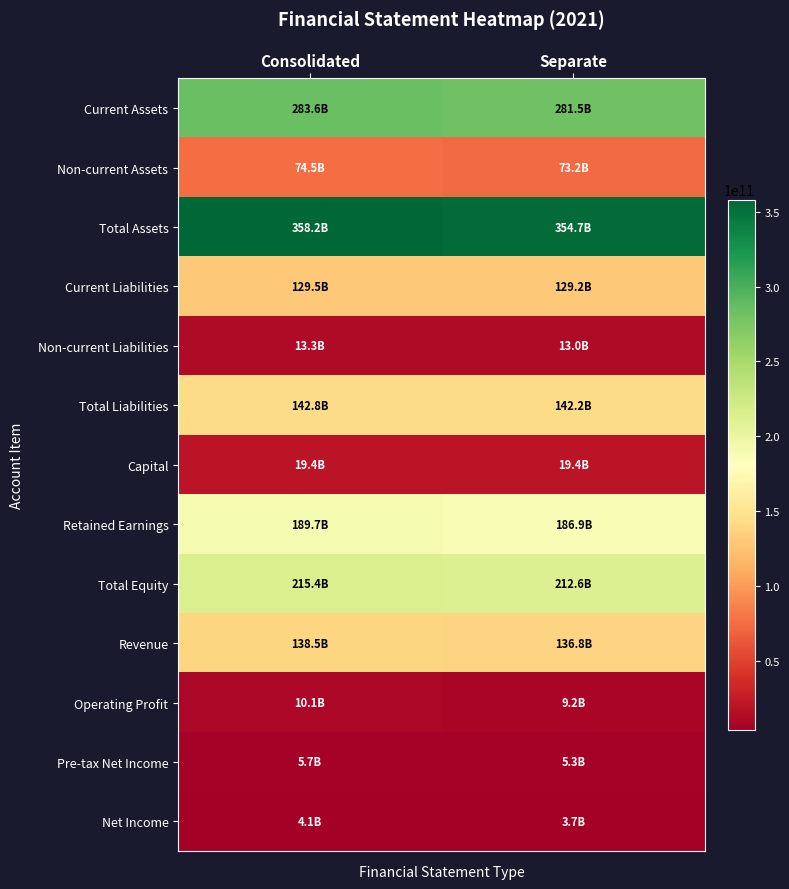

What is the maximum value shown in the chart?

358166454000